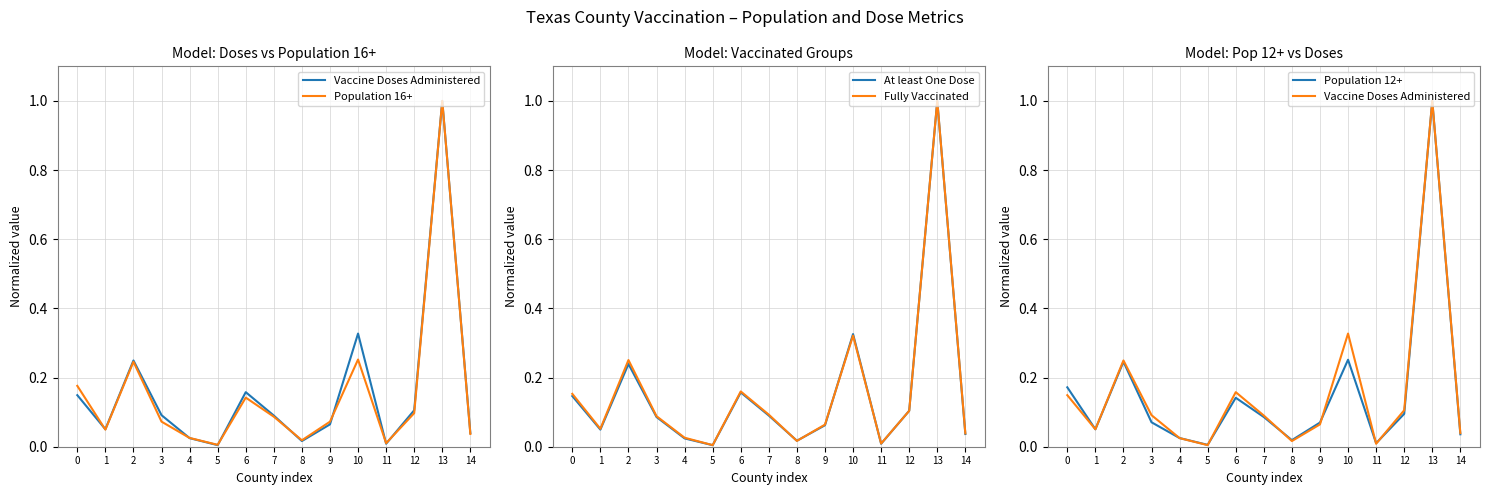

What is the sum of all Vaccine Doses Administered values?

2.4